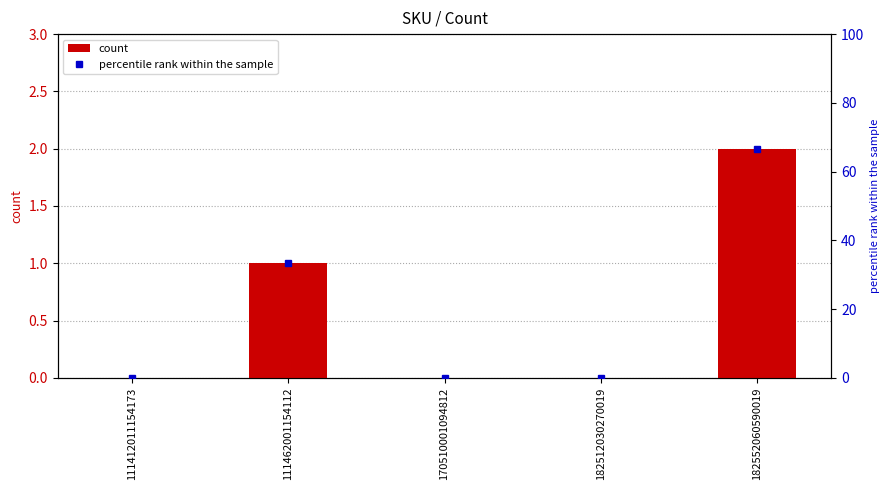

Rank the categories by count value from lowest to highest.

111412011154173, 170510001094812, 182512030270019, 111462001154112, 182552060590019